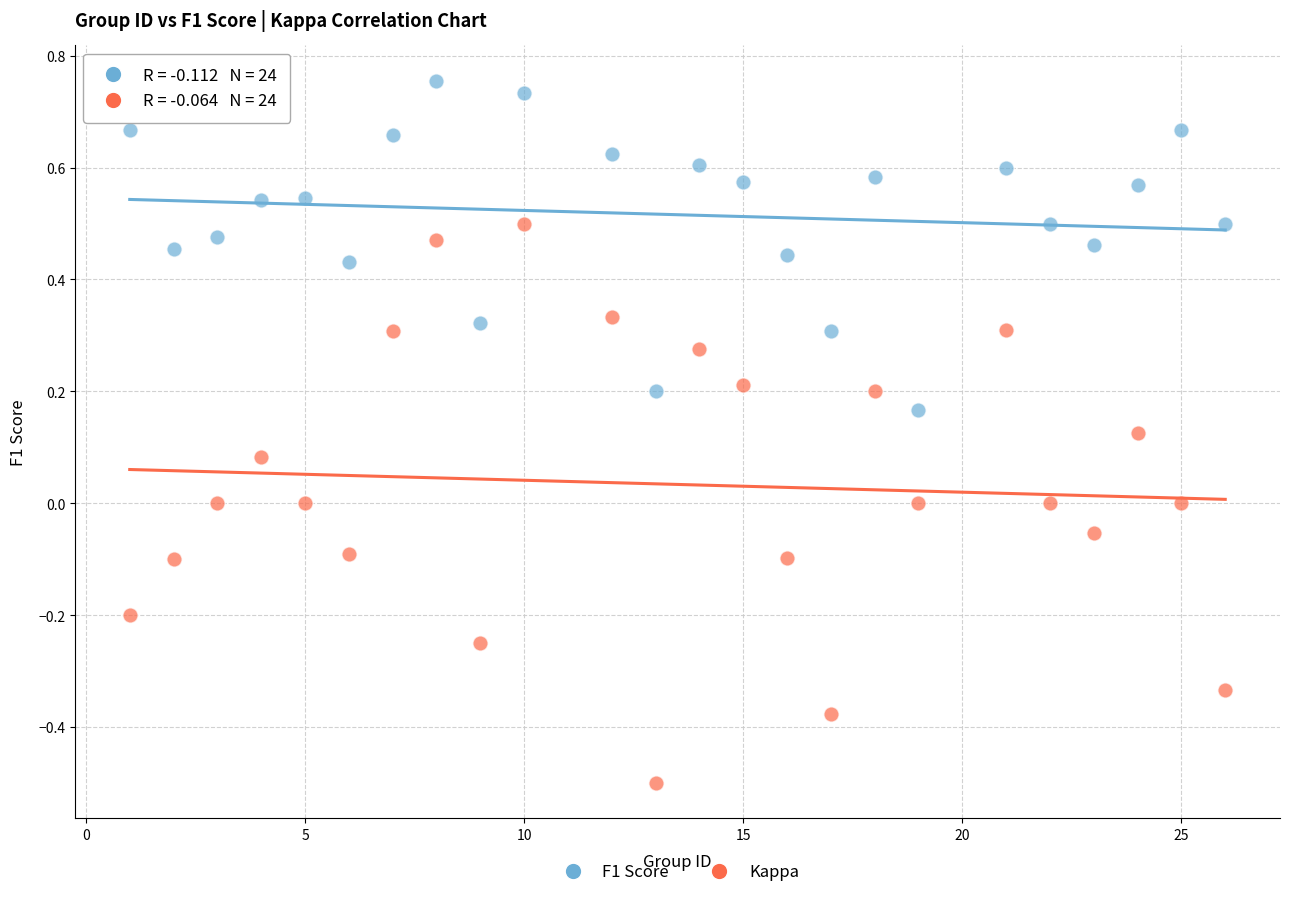

Across all data points, what is the range of Y values (max minus min)?

1.3